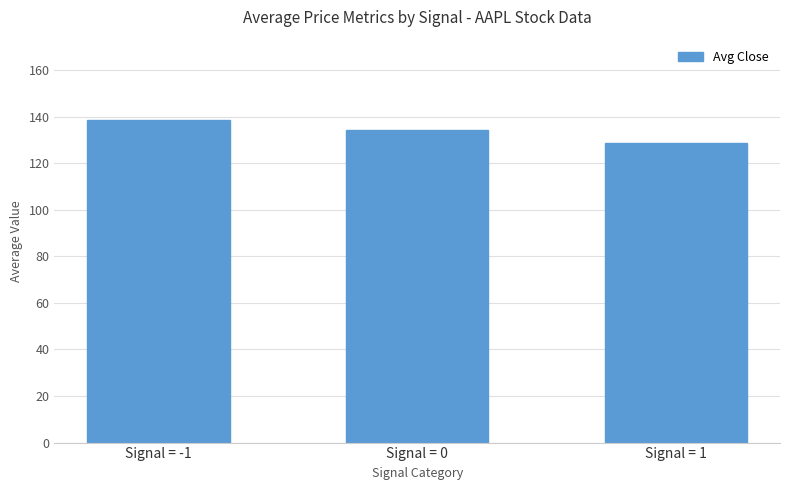

What is the sum of all values?

401.4